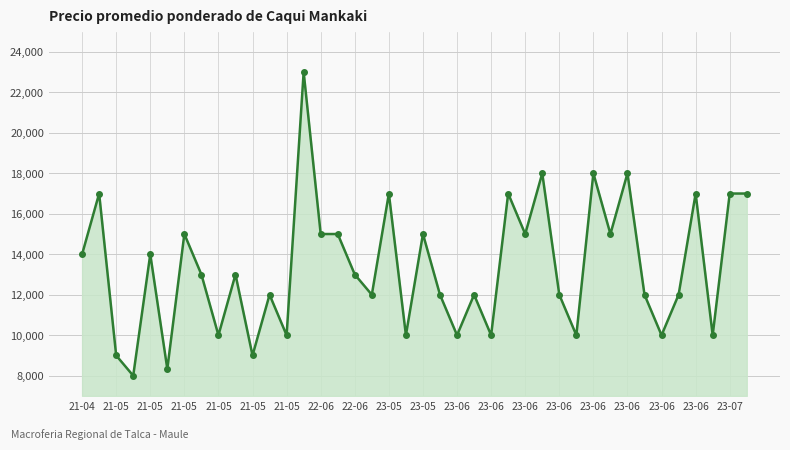

What is the average value?

13358